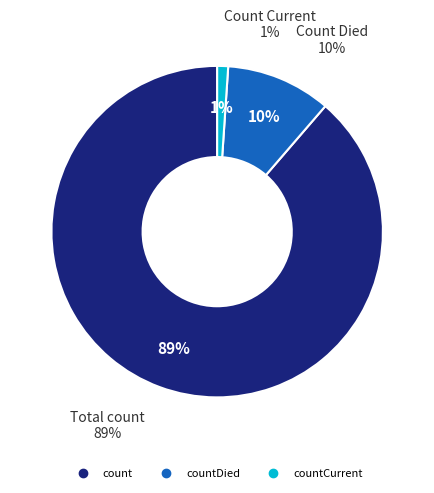

How many slices are in this pie chart?

3